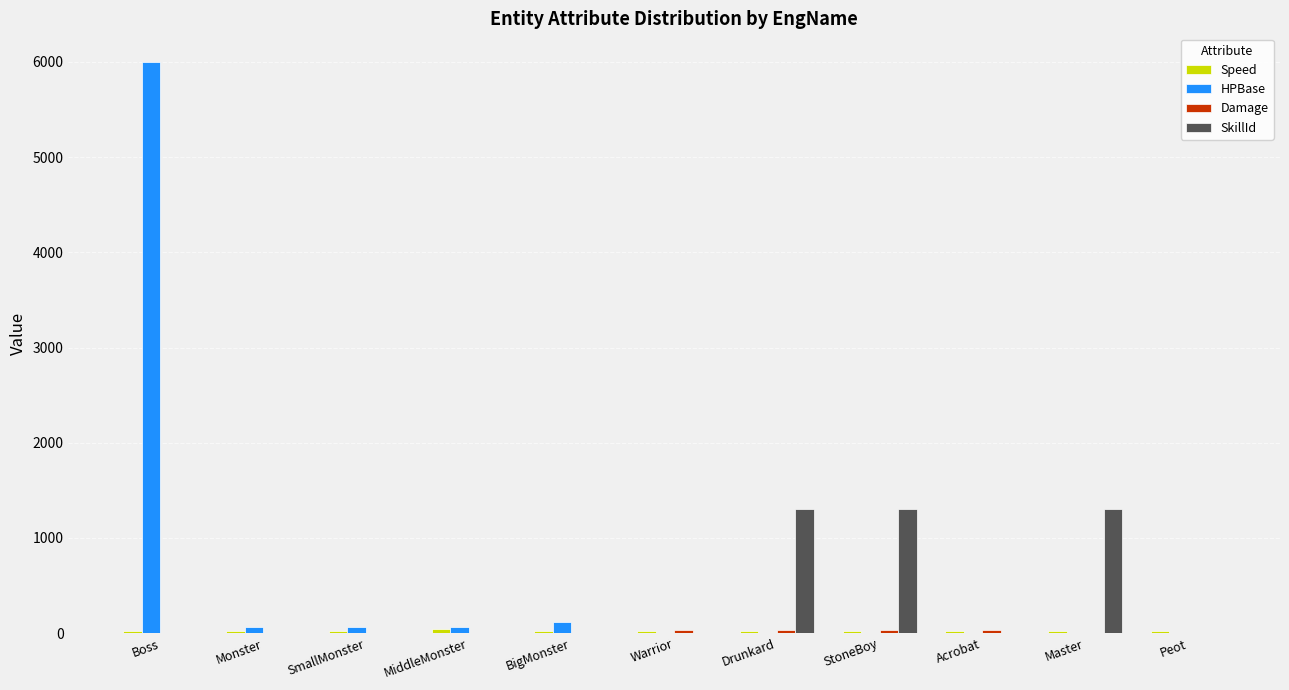

Which series changed the most between SmallMonster and Master?

SkillId